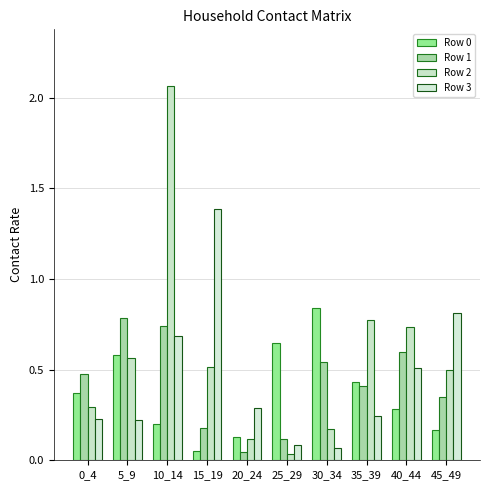

How many series are shown in this chart?

4